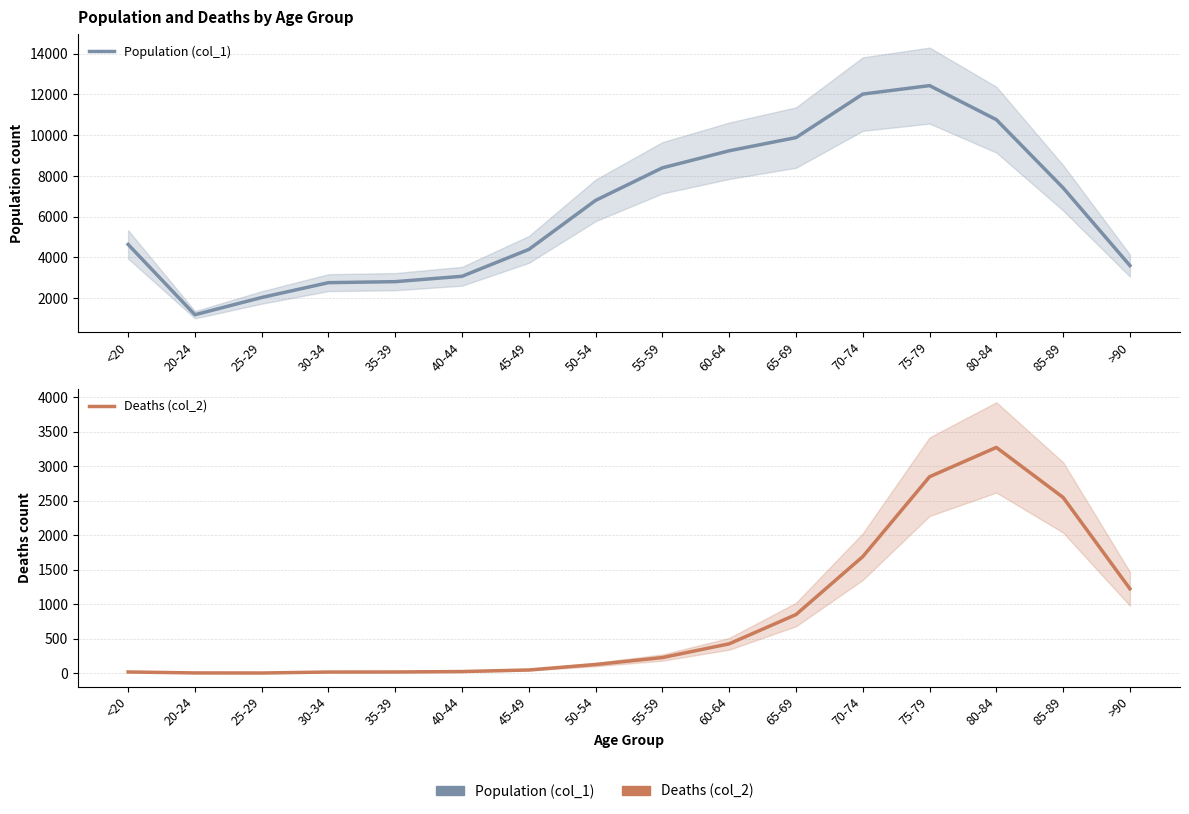

At which category does Population (col_1) reach its first local valley?

20-24